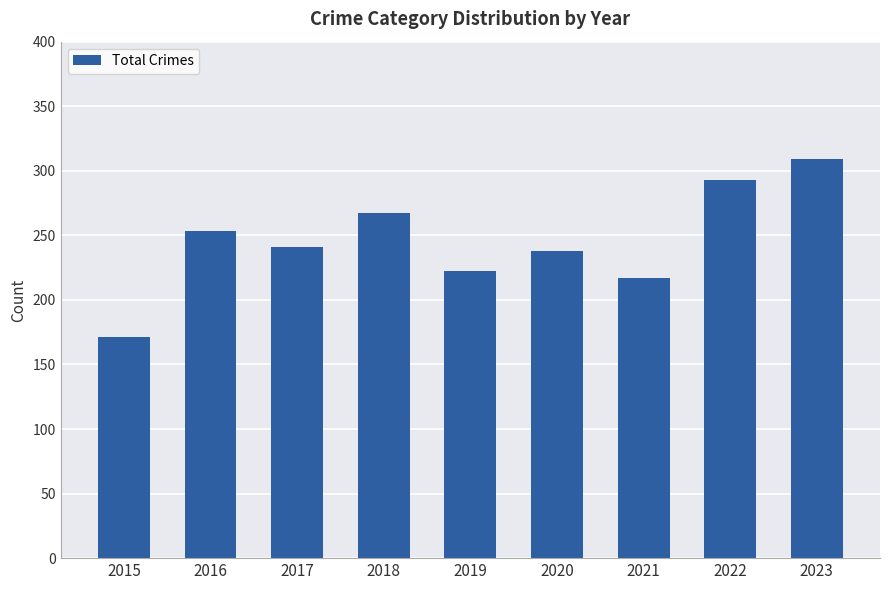

What is the minimum value shown in the chart?

171